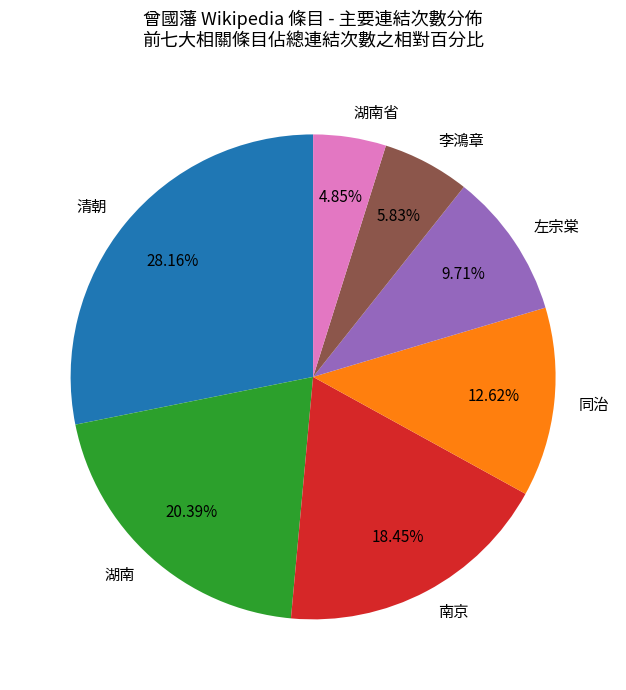

True or false: 李鴻章 accounts for 6% of the total.

True